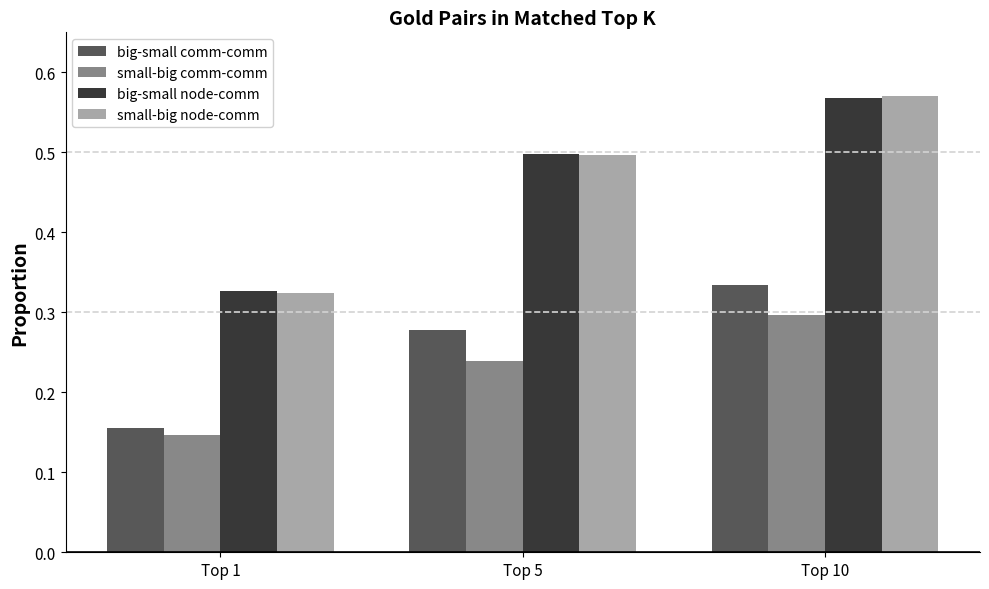

How many bars are there in total?

12